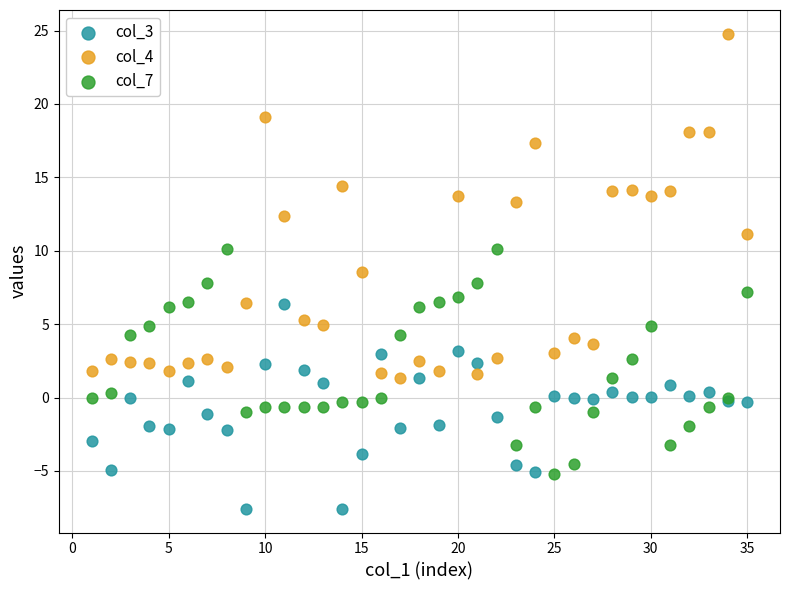

What is the X range (max minus min) for the scatter plot?

34.0